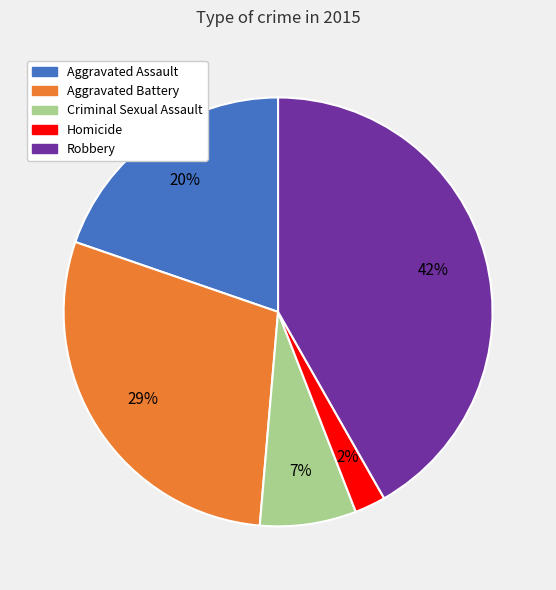

To the nearest percent, what is the combined percentage of Aggravated Battery and Criminal Sexual Assault?

36%